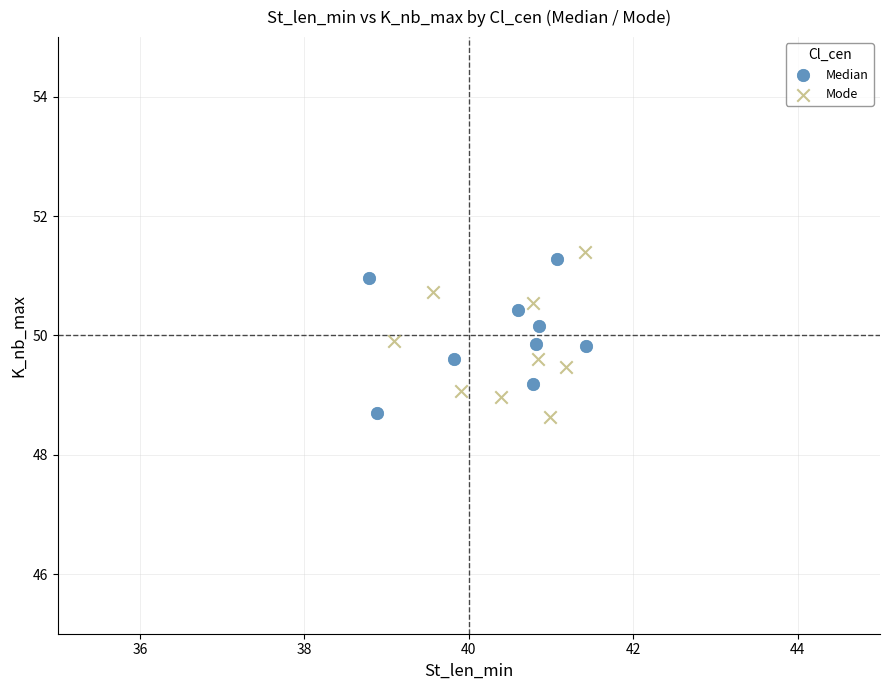

What are all the series names shown in the legend?

Median, Mode